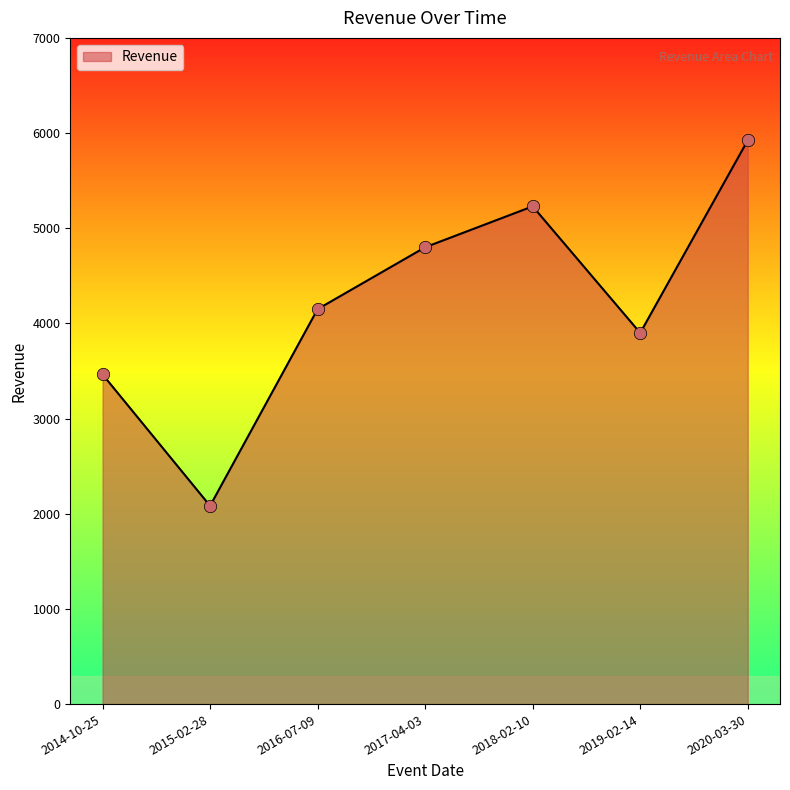

What is the change in value from 2019-02-14 to 2020-03-30?

+2024